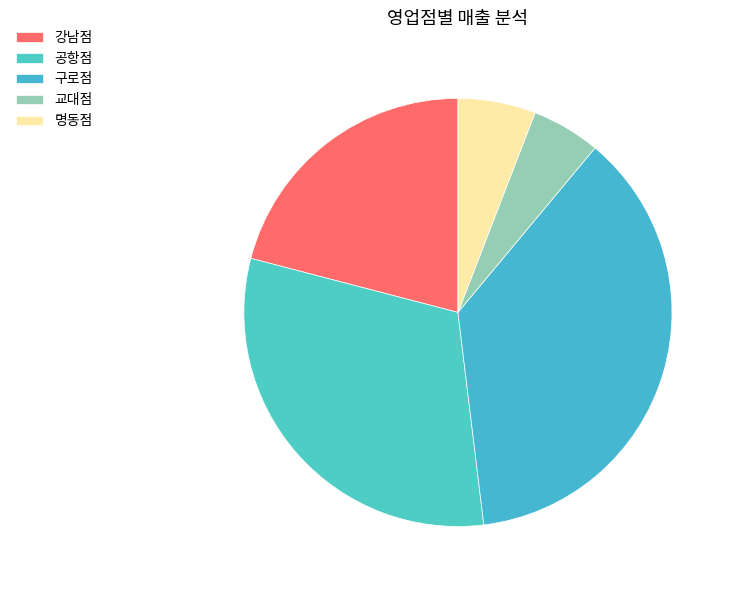

Does any single category account for the majority?

No